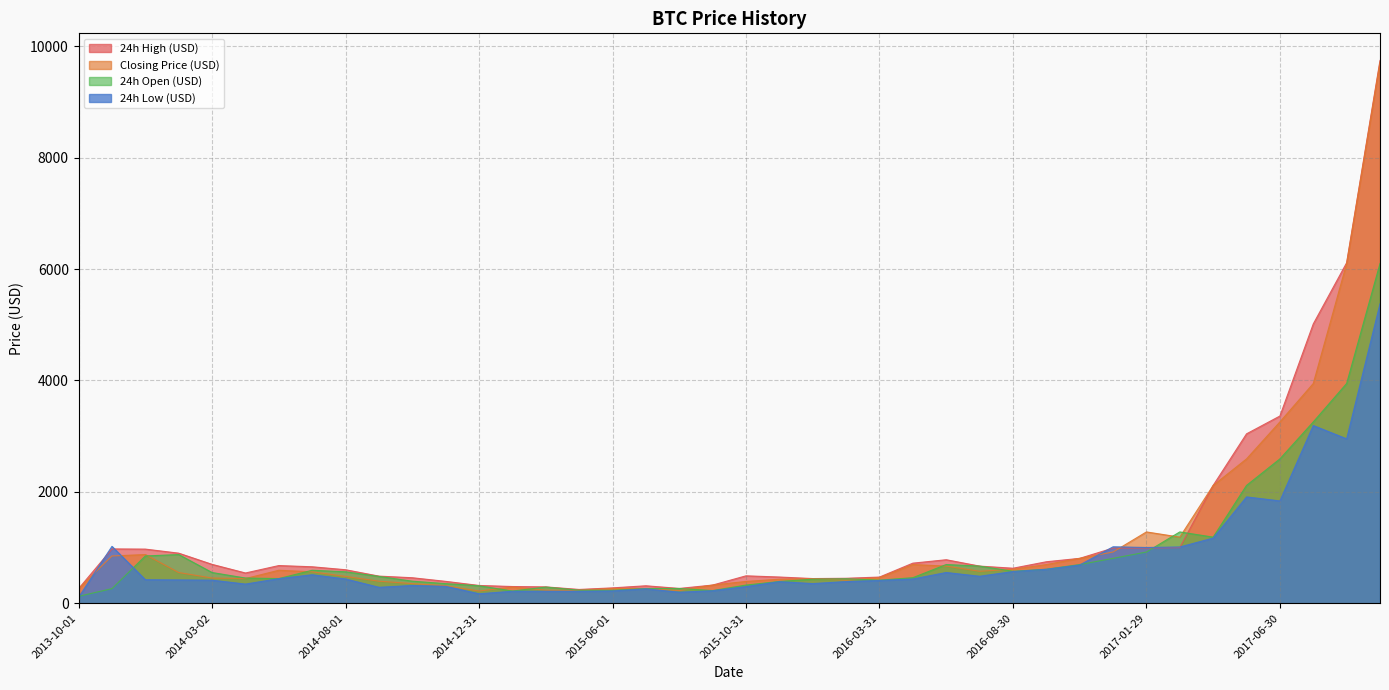

How many categories are shown in the chart?

40